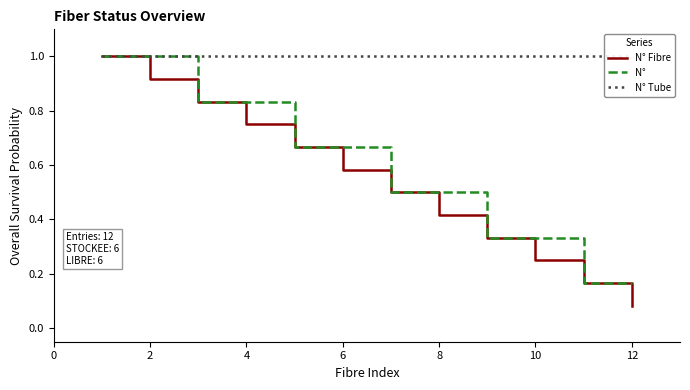

The N°          series shows 0.8 at 4. True or false?

True